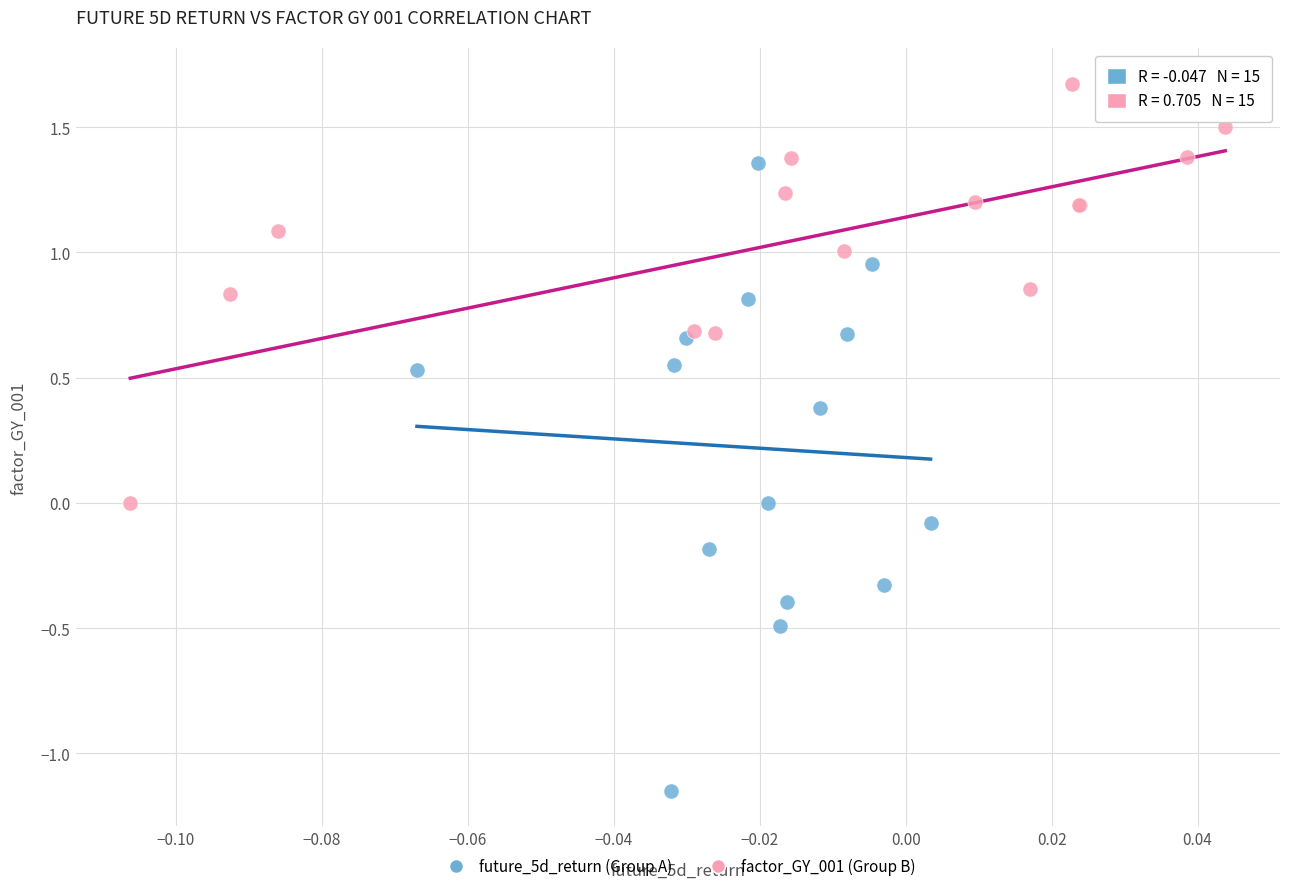

Which series contains the lowest Y value?

future_5d_return (Group A)